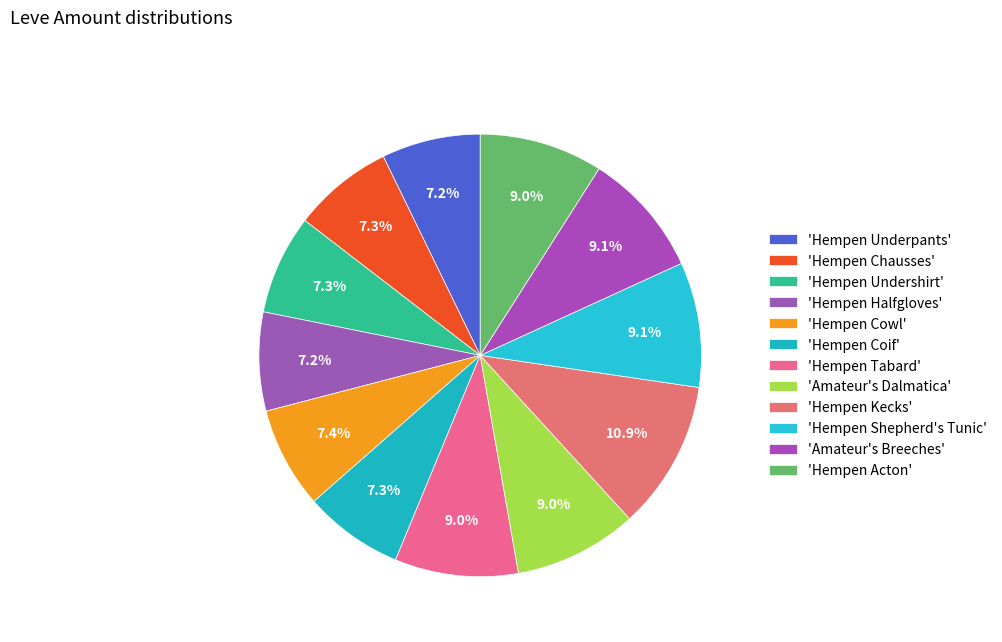

Count the number of slices in the pie.

12